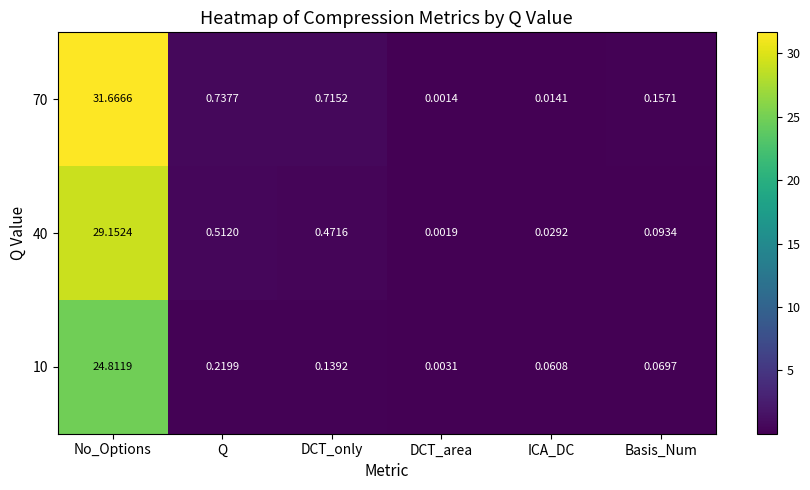

Which label corresponds to the smallest value in the chart?

DCT_area